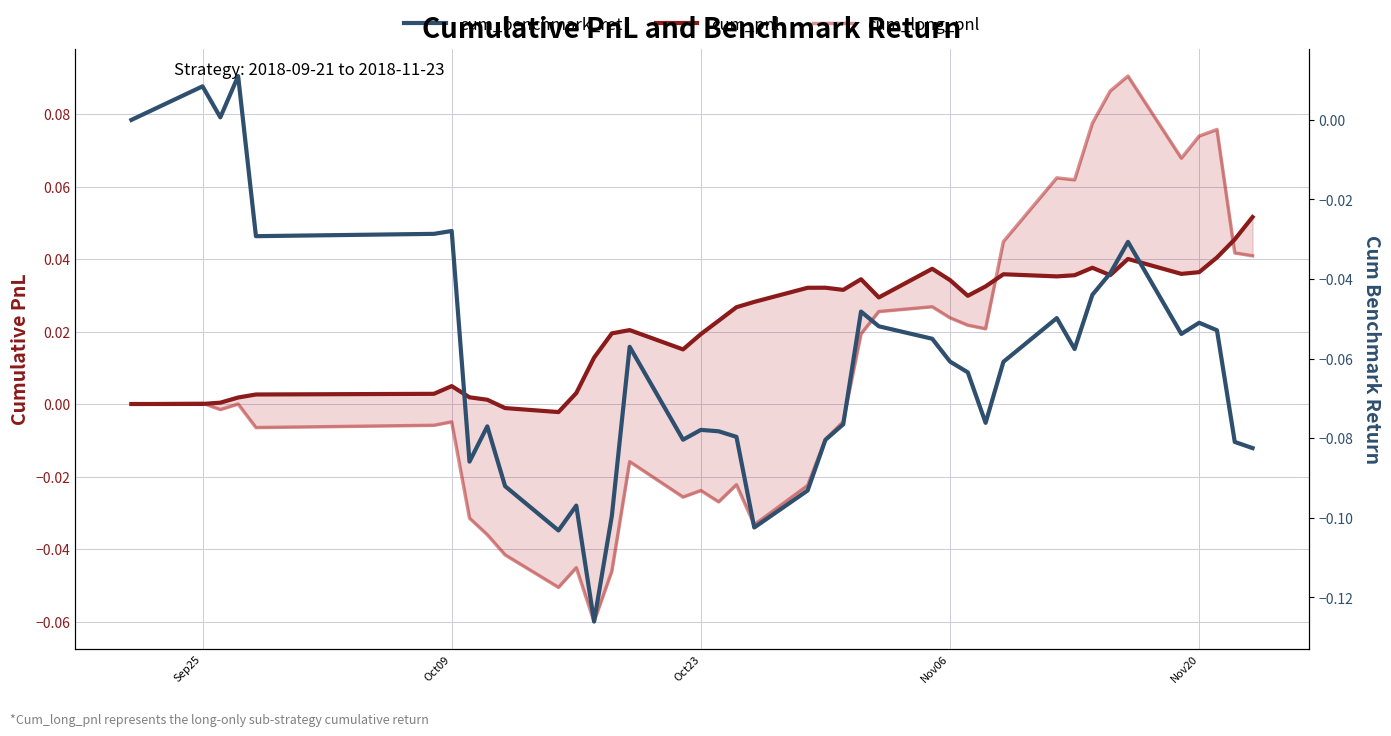

List the series in order of their peak value, highest first.

cum_long_pnl, cum_pnl, cum_benchmark_ret